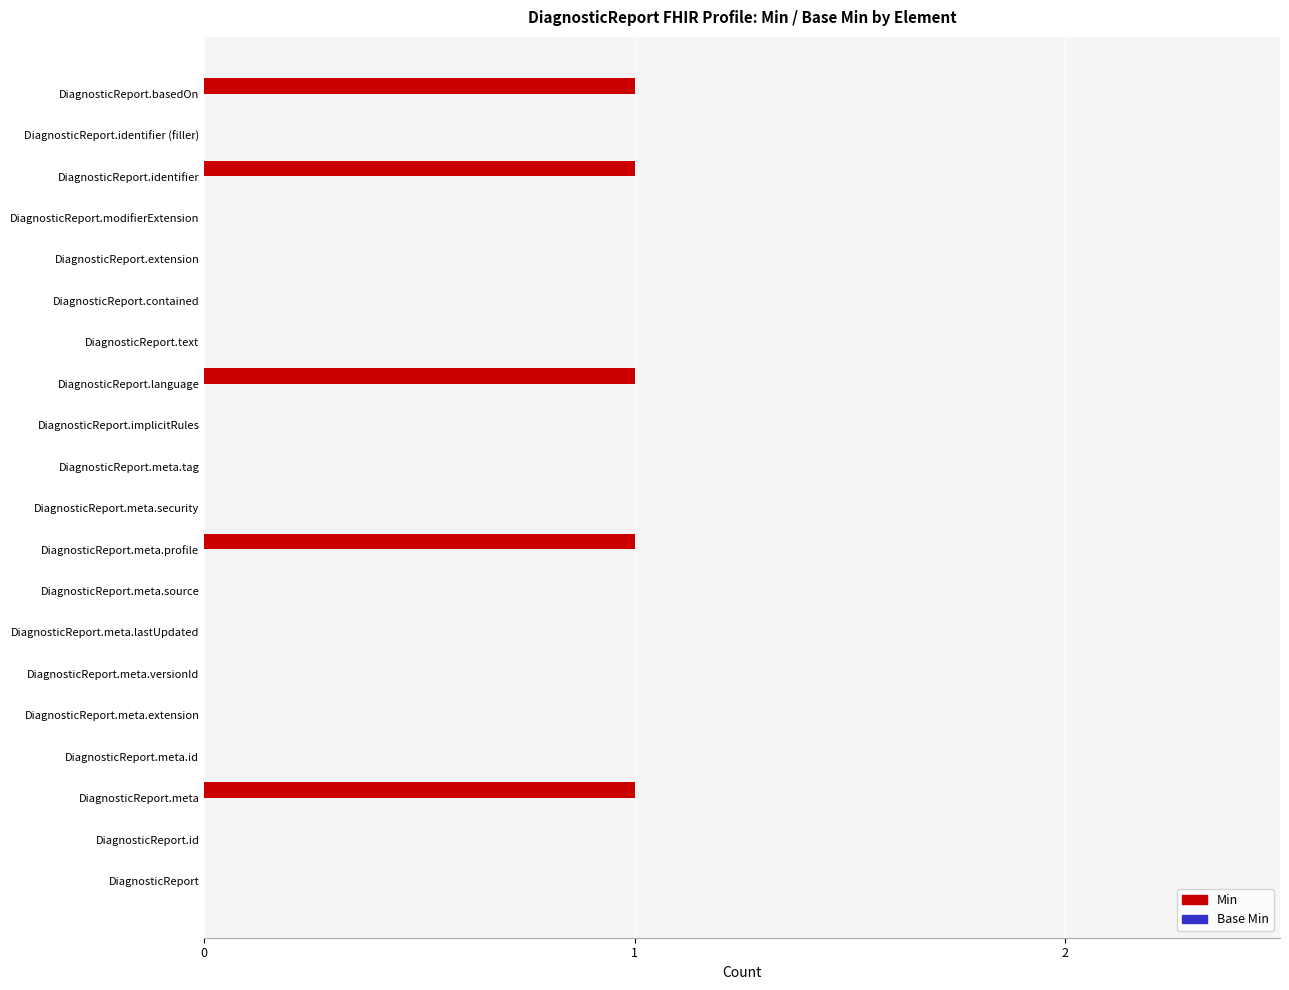

Which has a higher value, DiagnosticReport.meta or DiagnosticReport.meta.lastUpdated?

DiagnosticReport.meta